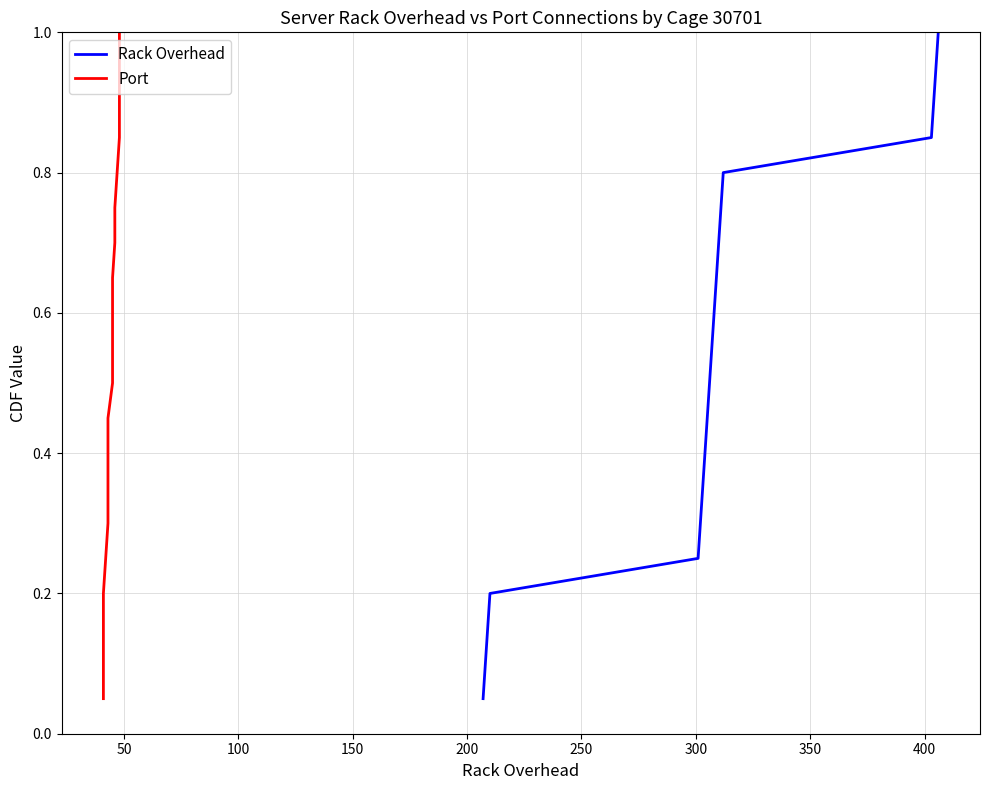

Reading left to right, transcribe all the data shown in this chart.

Rack Overhead: 0.1	0.1	0.1	0.2	0.2	0.3	0.3	0.4	0.5	0.5	0.6	0.6	0.7	0.7	0.8	0.8	0.8	0.9	0.9	1.0
Port: 0.1	0.1	0.1	0.2	0.2	0.3	0.3	0.4	0.5	0.5	0.6	0.6	0.7	0.7	0.8	0.8	0.8	0.9	0.9	1.0